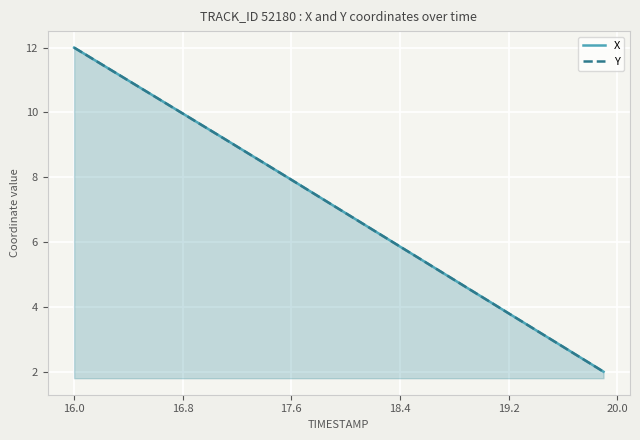

At which label does Y first exceed 7?

16.0